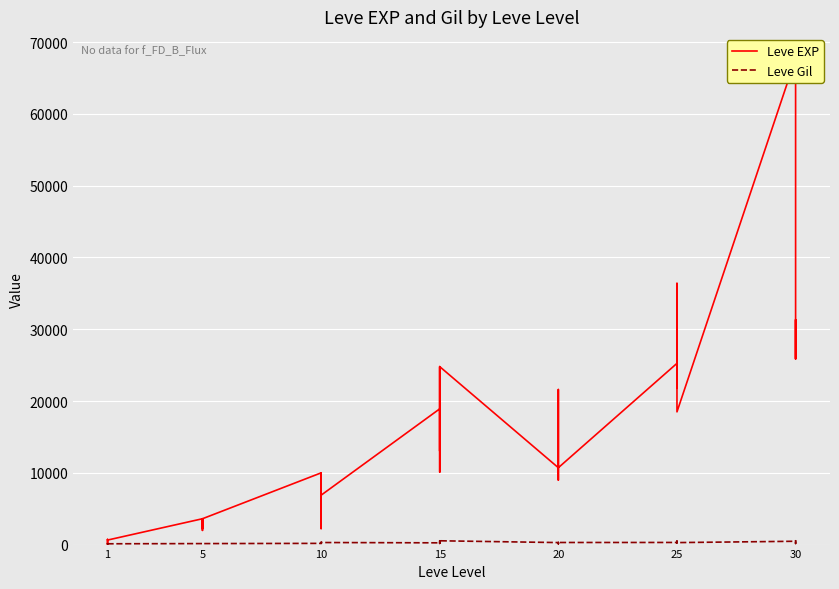

What is the value of the Leve Gil point at the 14th from the left?

288